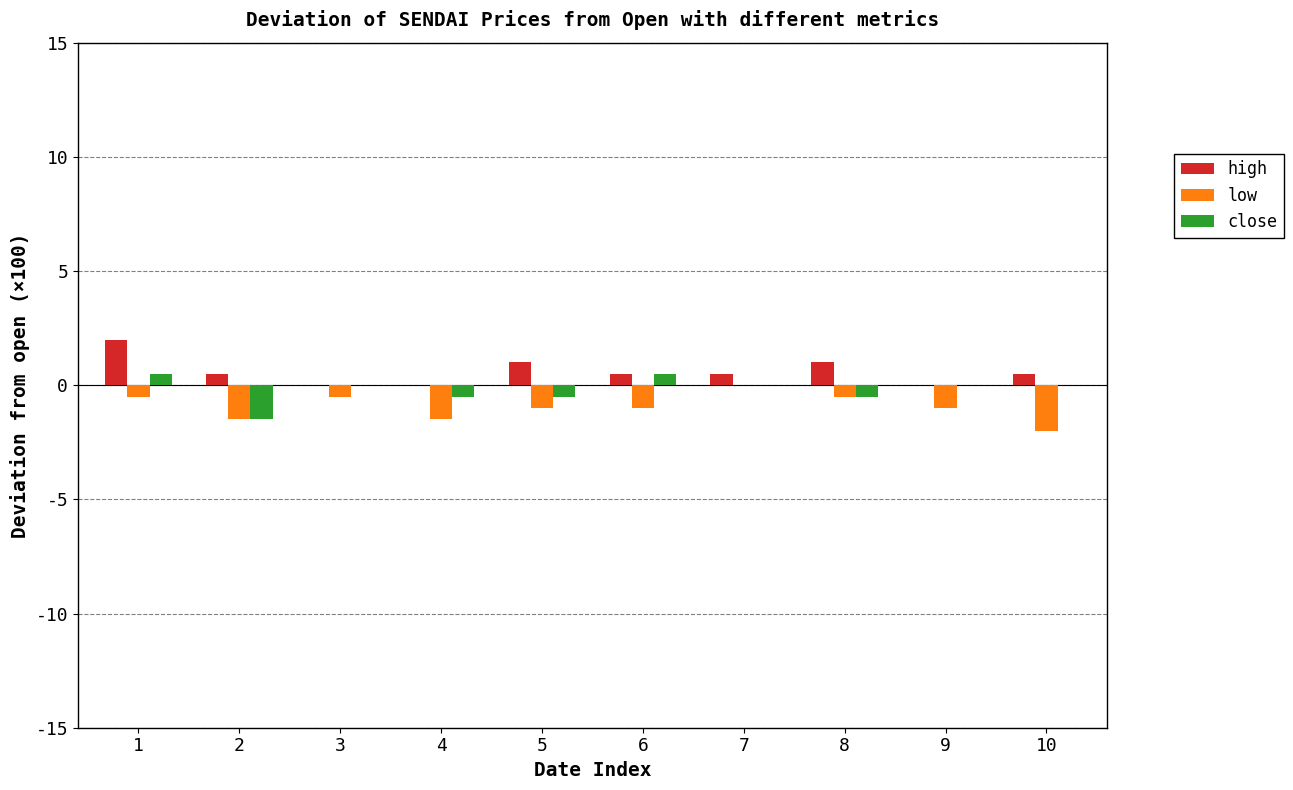

Are the bars horizontal?

No